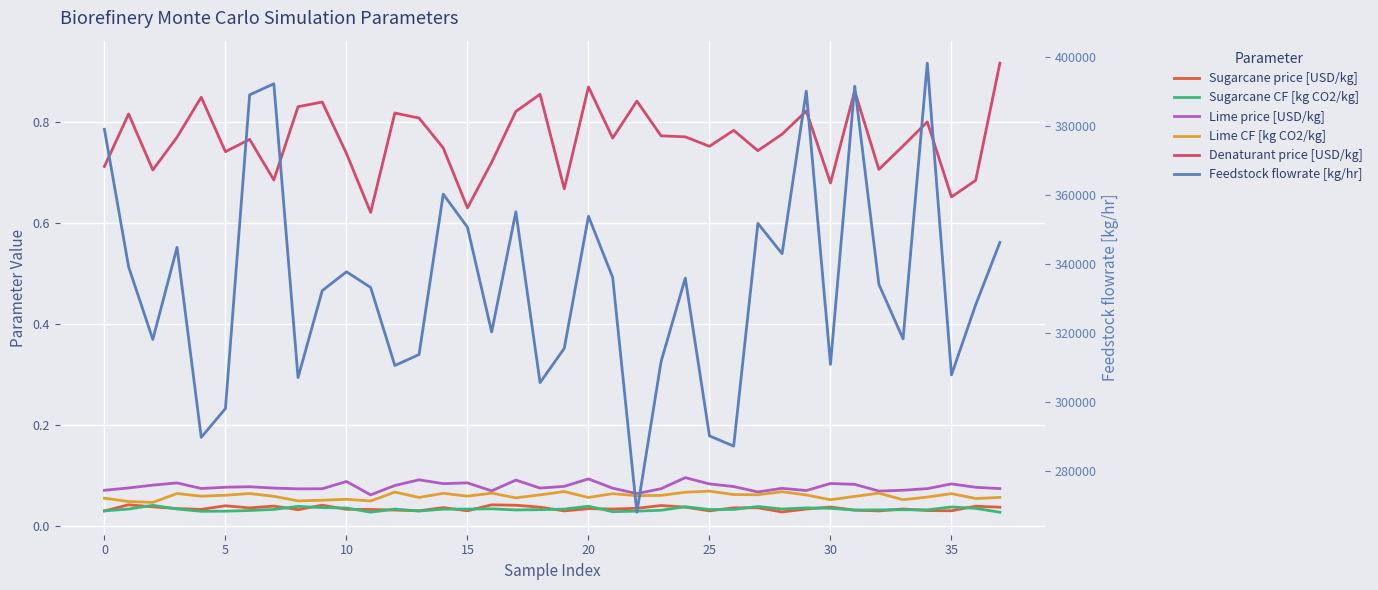

What is the difference between the highest and lowest values at 33?

318327.3